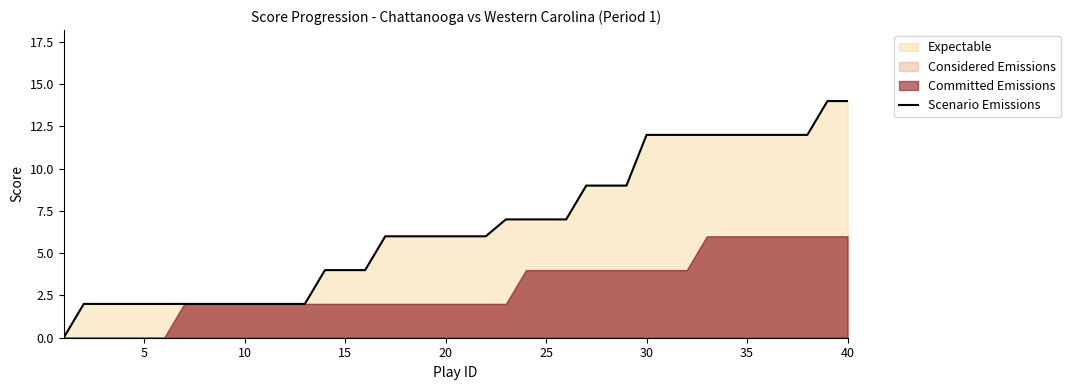

What is the sum of all values?

263